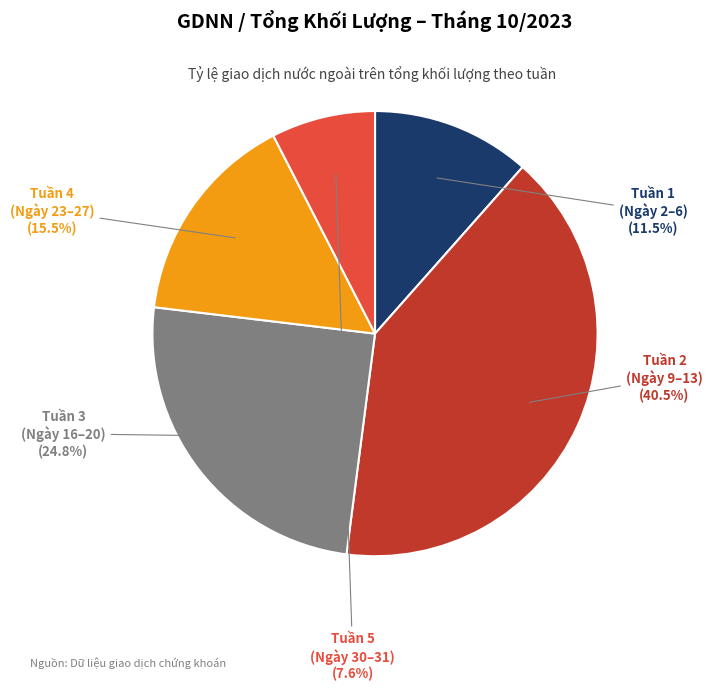

Is there a majority slice in this chart?

No